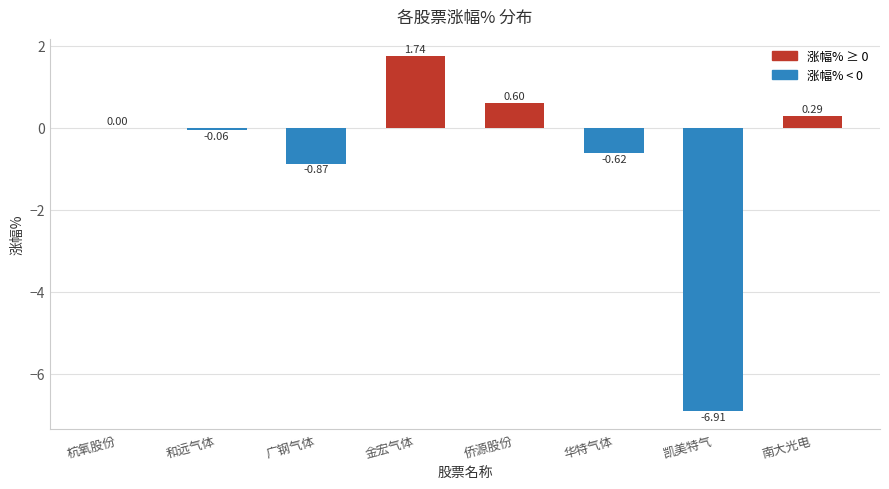

What is the sum of the values at 金宏气体 and 广钢气体?

0.9